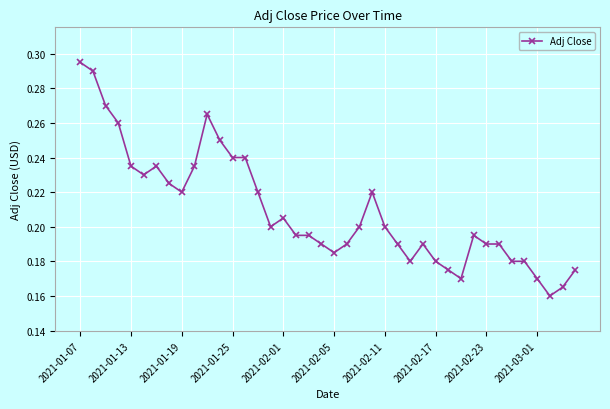

True or false: there are more than 2 points higher than both neighbors.

True